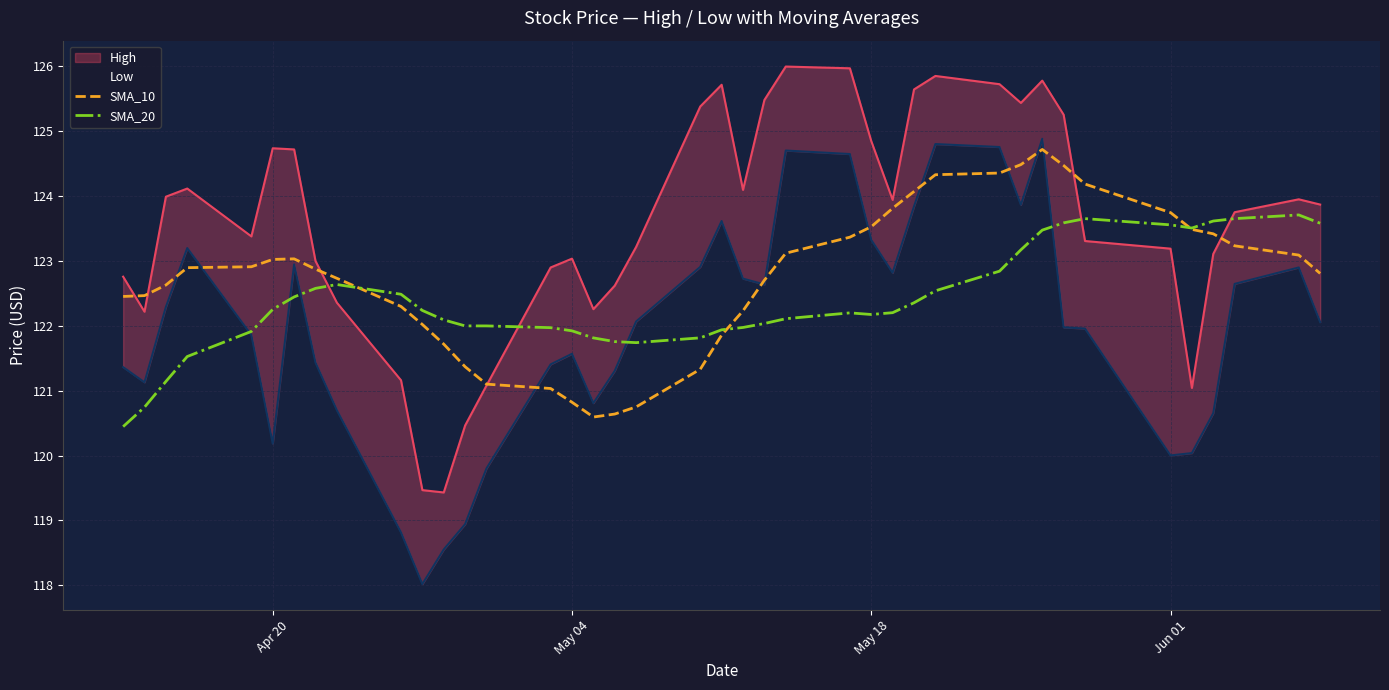

What is the highest value of the SMA_20 series?

123.7